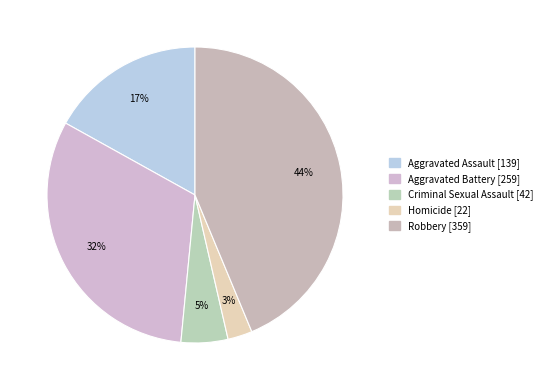

Count the number of slices in the pie.

5